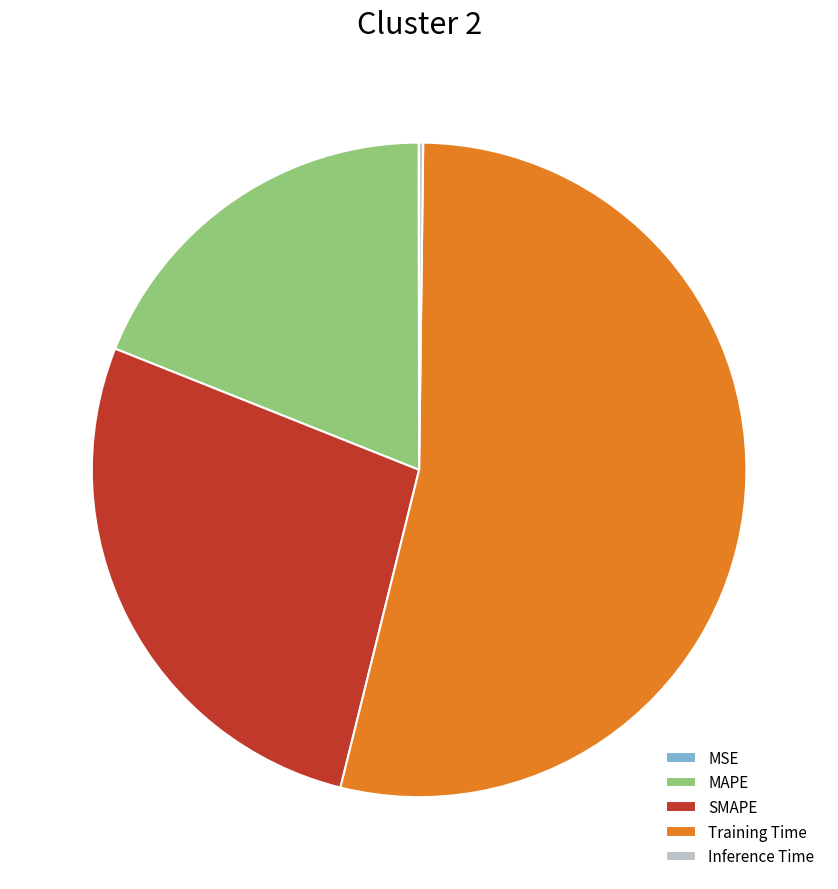

Which has a higher value, Training Time or SMAPE?

Training Time